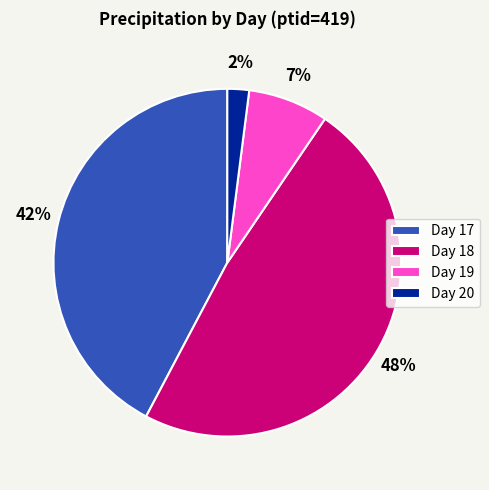

What is the largest slice in the pie chart?

Day 18